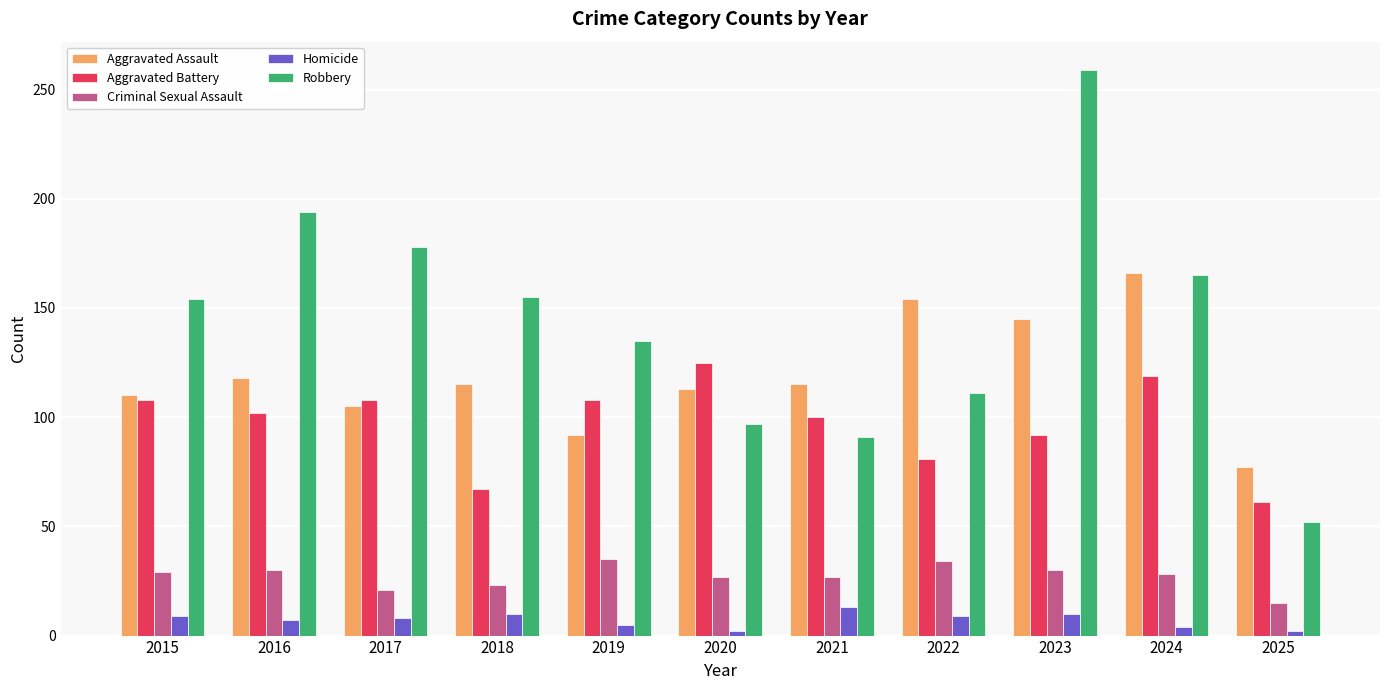

At which category is the sum across all series the highest?

2023